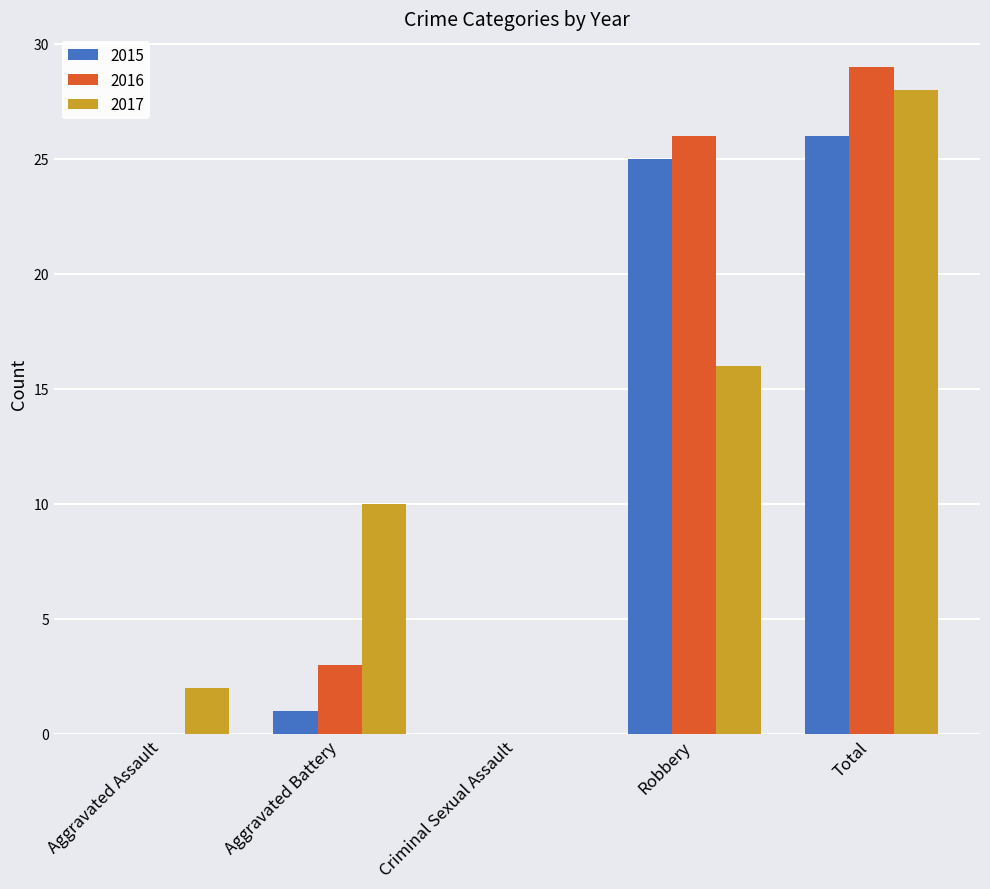

What is the total value across all series at Aggravated Assault?

2